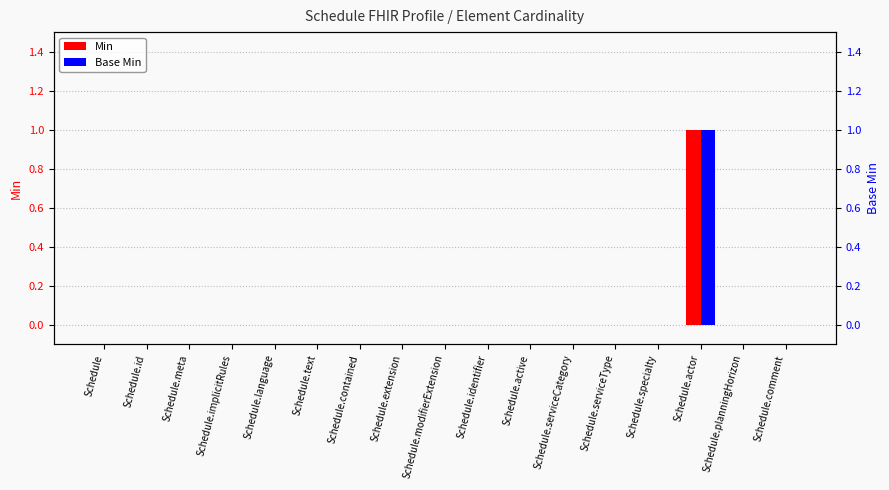

Rank the series at Schedule.extension from highest to lowest value.

Min, Base Min